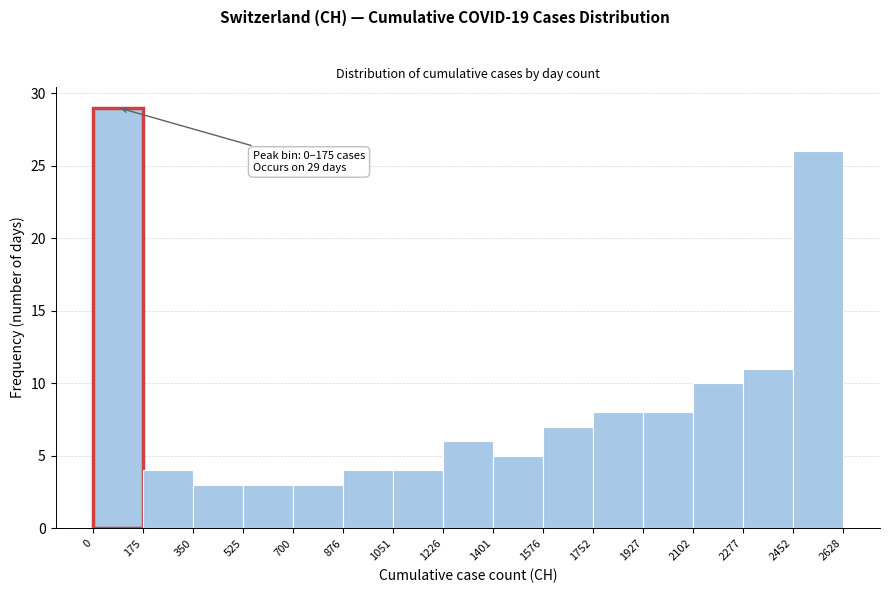

Which range on the x-axis has the tallest bar?

0 to 175